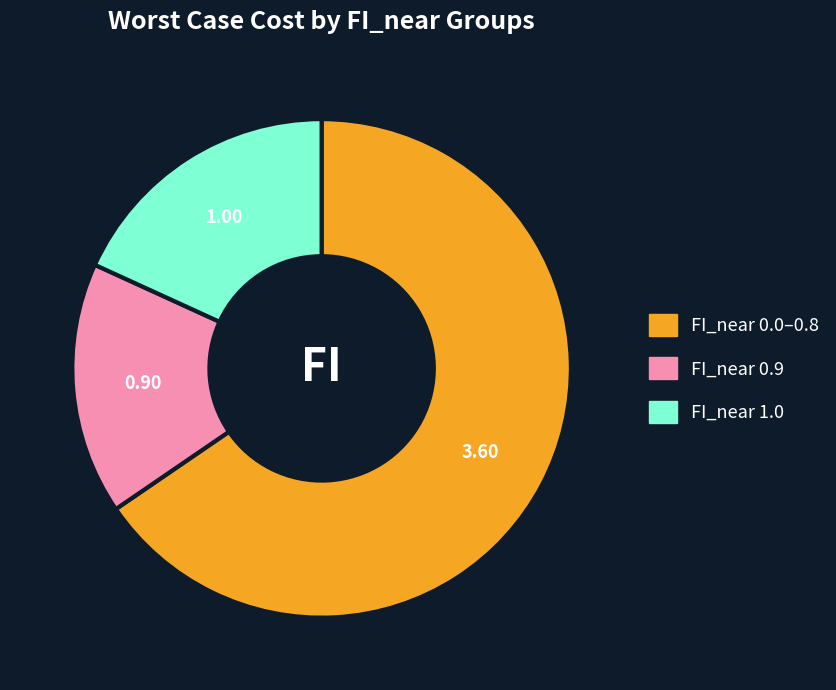

Between FI_near 1.0 and FI_near 0.0–0.8, which is larger?

FI_near 0.0–0.8